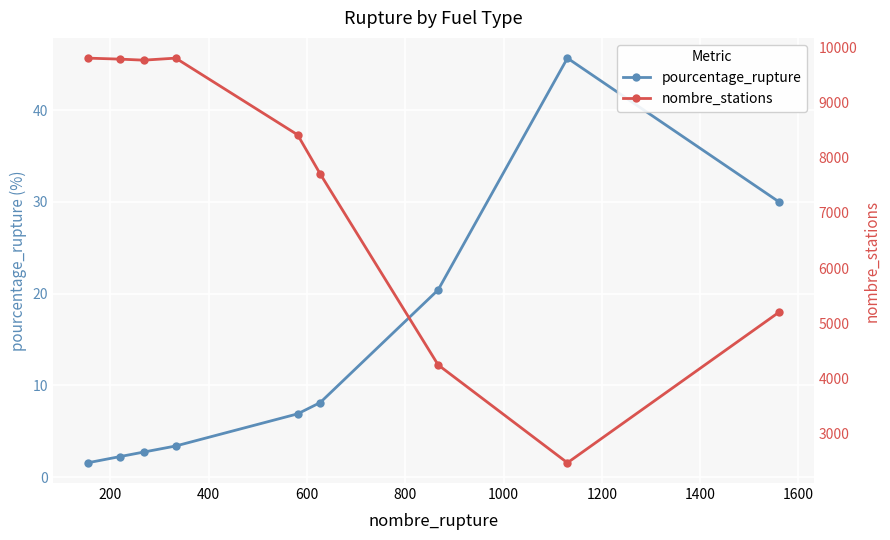

Which series has the largest total across all categories?

nombre_stations